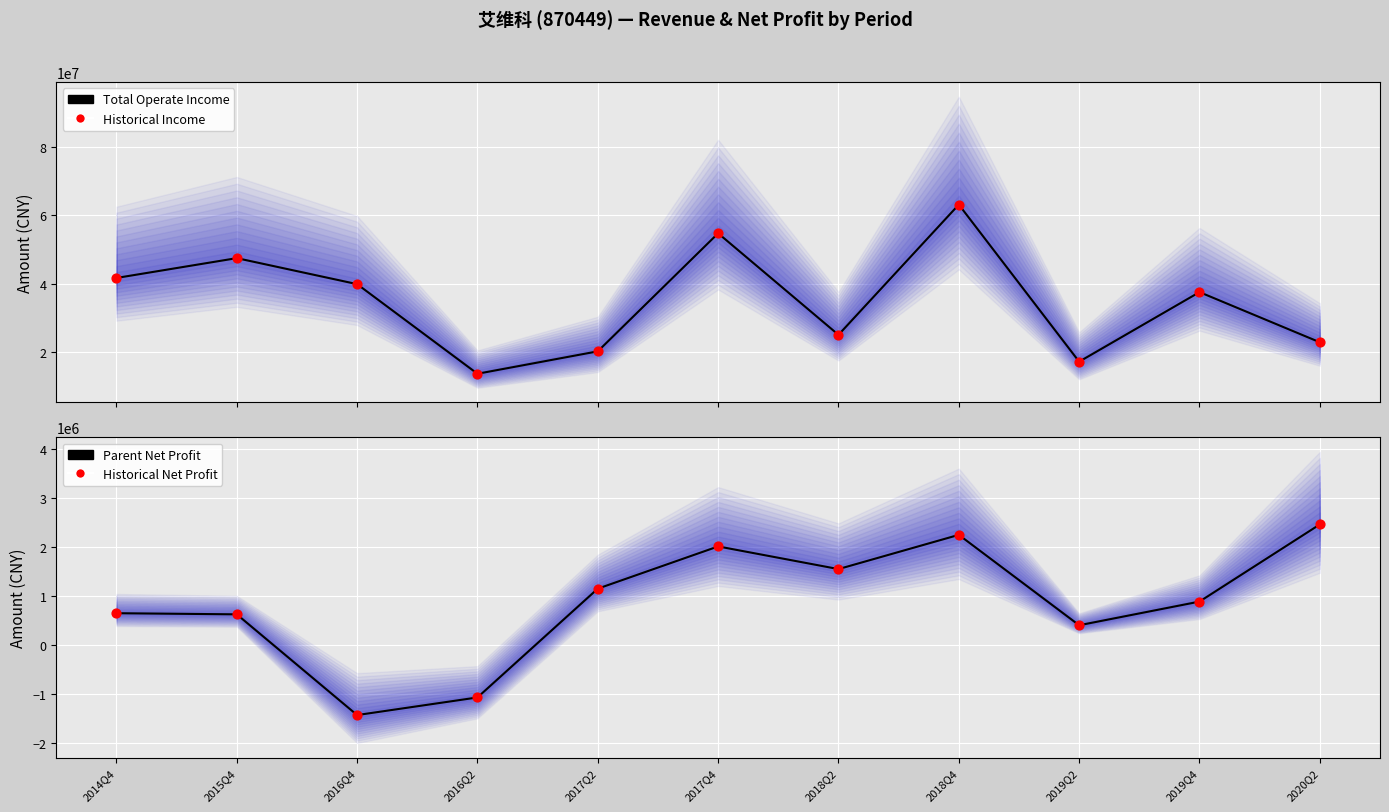

Which series has the largest total across all categories?

Total Operate Income